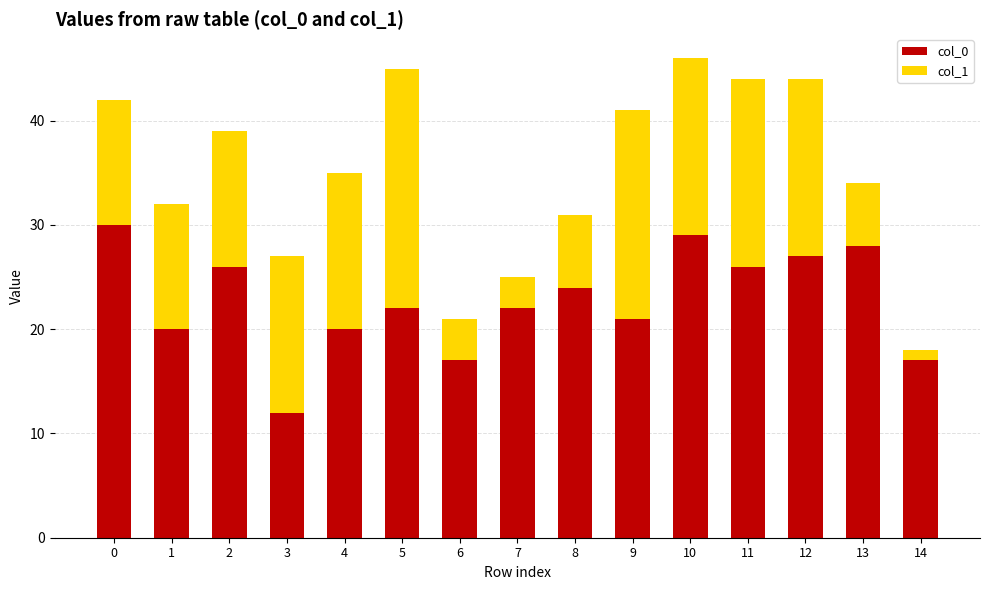

Read the col_0 value at 0, to the nearest 10.

30